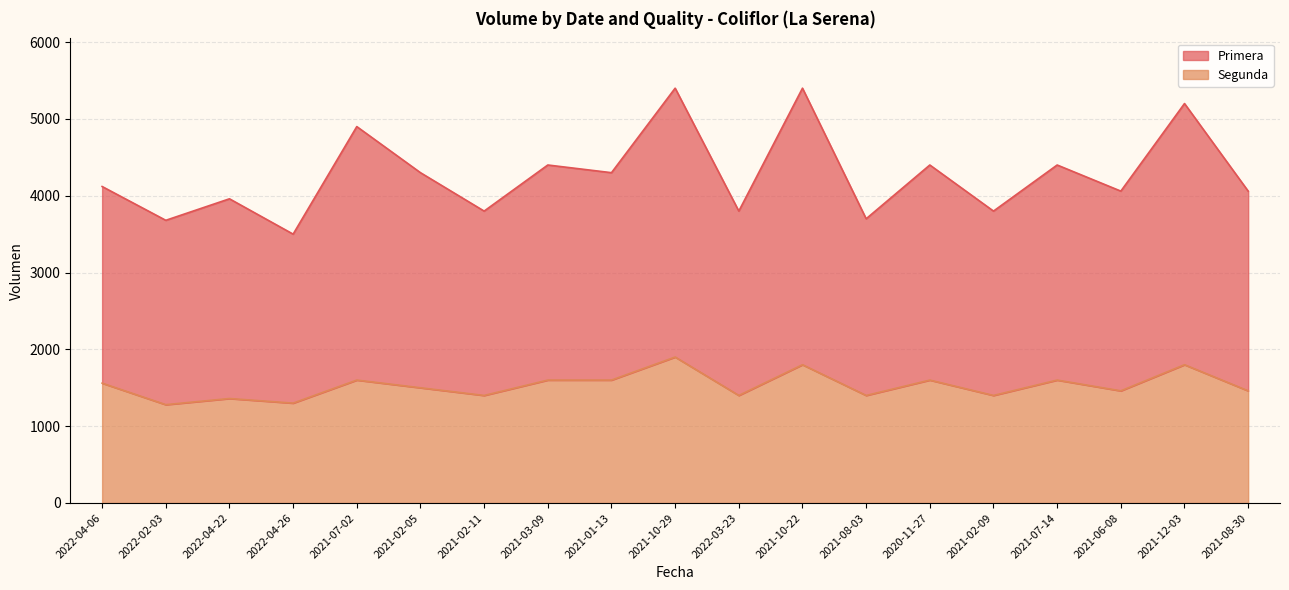

Reading right to left, what are all the values shown in this chart?

Primera: 2021-08-30=4060	2021-12-03=5200	2021-06-08=4060	2021-07-14=4400	2021-02-09=3800	2020-11-27=4400	2021-08-03=3700	2021-10-22=5400	2022-03-23=3800	2021-10-29=5400	2021-01-13=4300	2021-03-09=4400	2021-02-11=3800	2021-02-05=4300	2021-07-02=4900	2022-04-26=3500	2022-04-22=3960	2022-02-03=3680	2022-04-06=4120
Segunda: 2021-08-30=1460	2021-12-03=1800	2021-06-08=1460	2021-07-14=1600	2021-02-09=1400	2020-11-27=1600	2021-08-03=1400	2021-10-22=1800	2022-03-23=1400	2021-10-29=1900	2021-01-13=1600	2021-03-09=1600	2021-02-11=1400	2021-02-05=1500	2021-07-02=1600	2022-04-26=1300	2022-04-22=1360	2022-02-03=1280	2022-04-06=1560